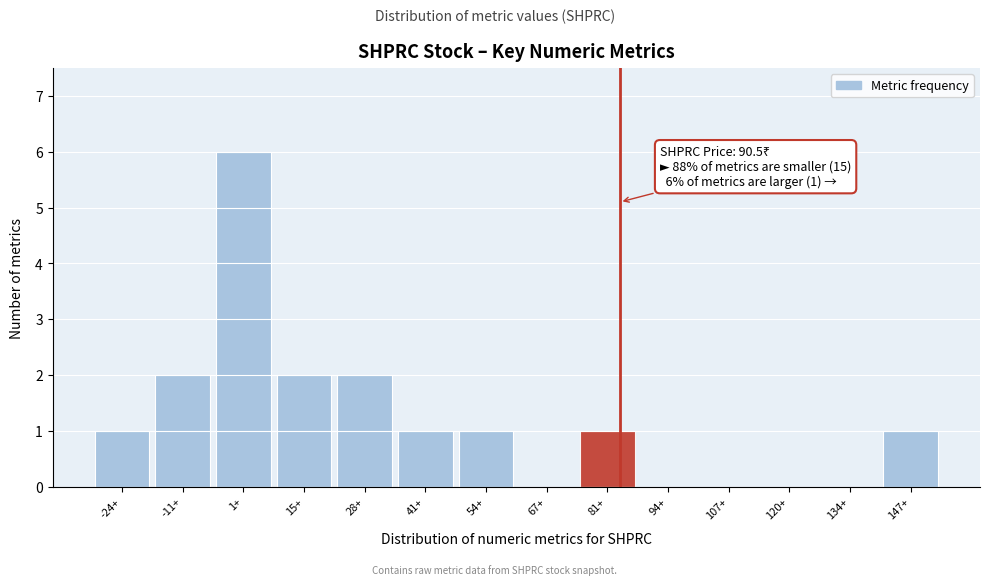

Reading left to right, what are all the values shown in this chart?

-24+=1	-11+=2	1+=6	15+=2	28+=2	41+=1	54+=1	67+=0	81+=1	94+=0	107+=0	120+=0	134+=0	147+=1